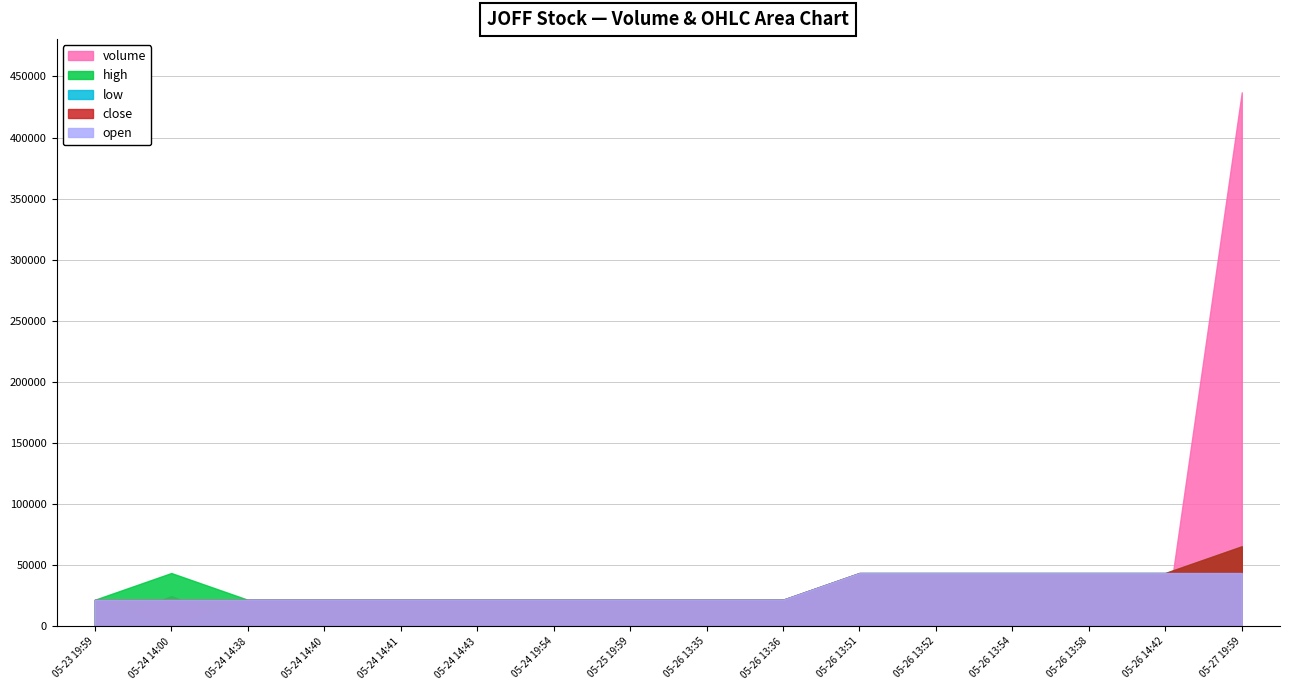

Which series has the widest spread of values?

volume